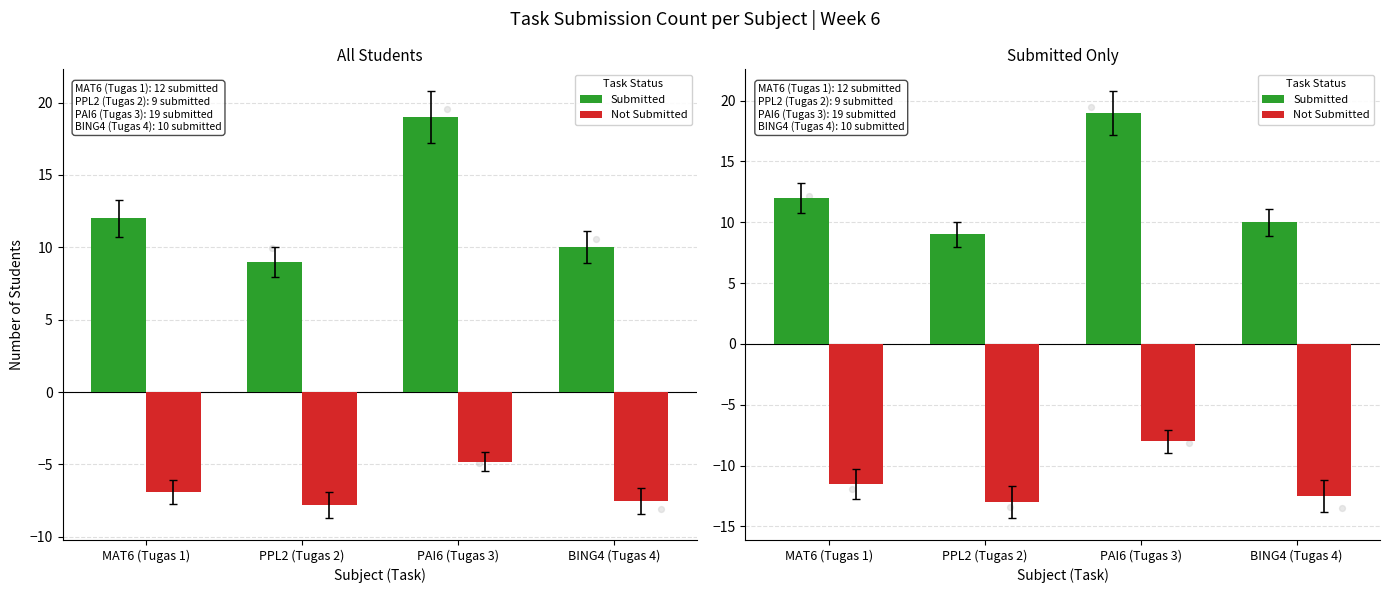

Which series contains the lowest Y value?

Not Submitted